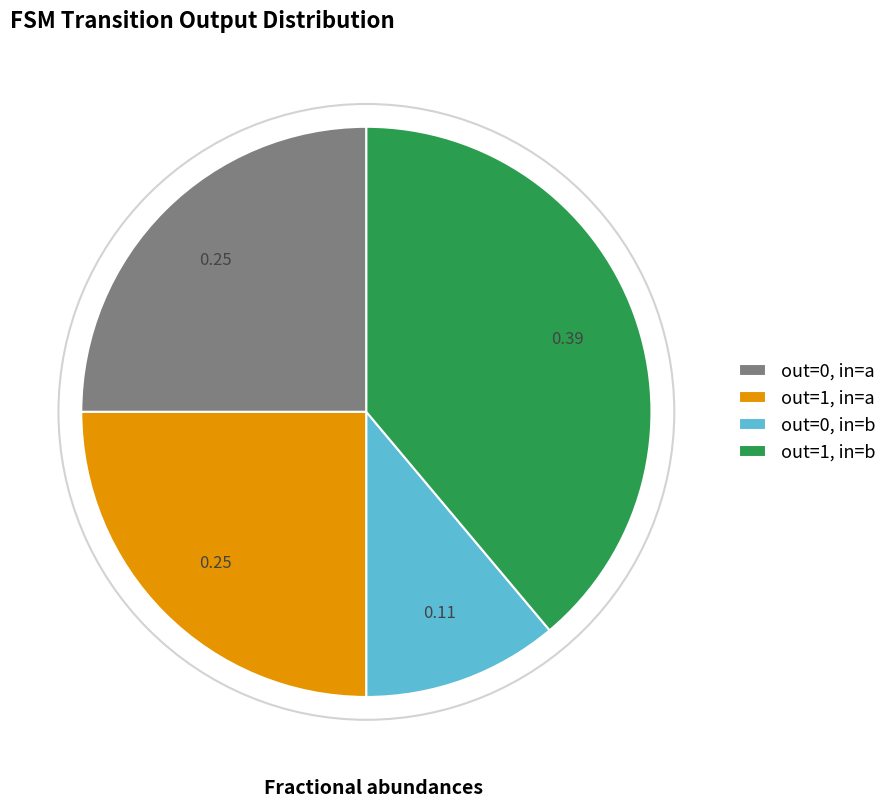

Count the number of slices in the pie.

4